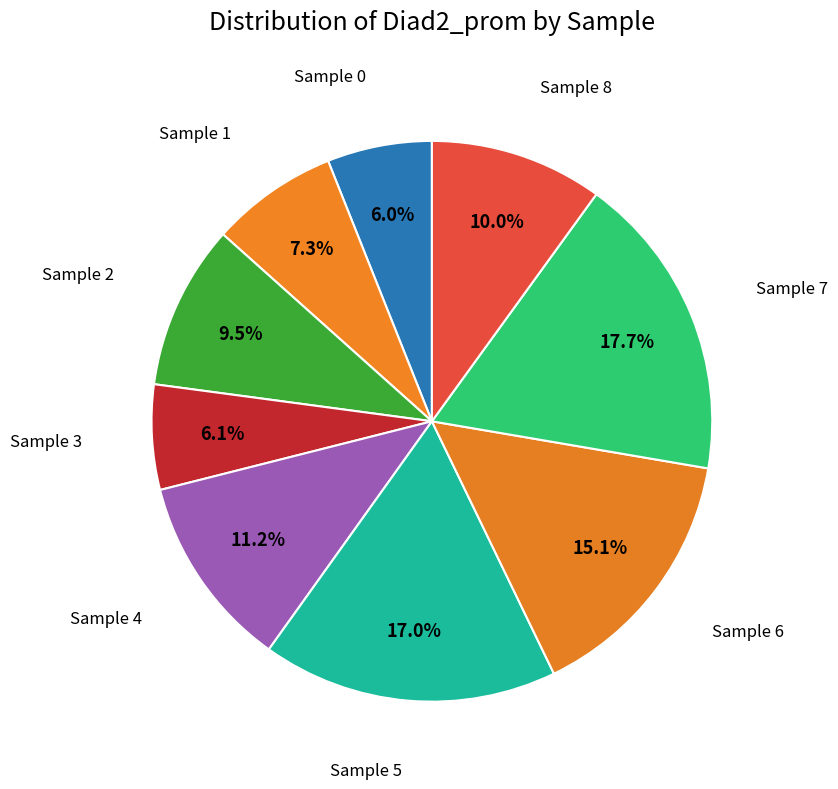

How many segments does this pie chart have?

9